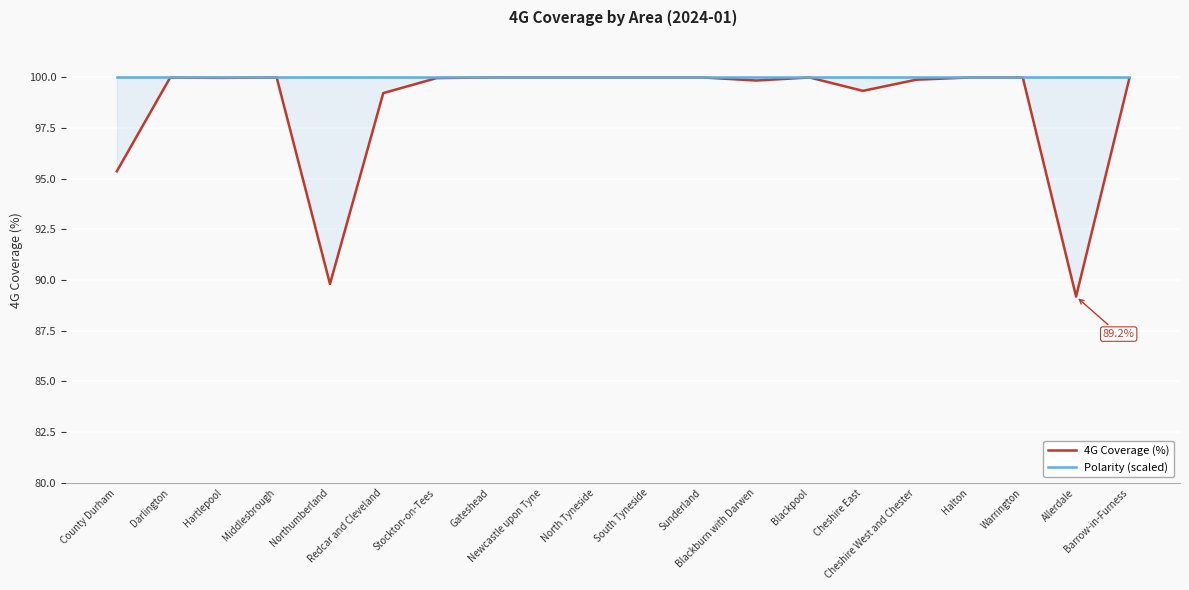

The value of 4G Coverage (%) at Stockton-on-Tees is 169.8. True or false?

False